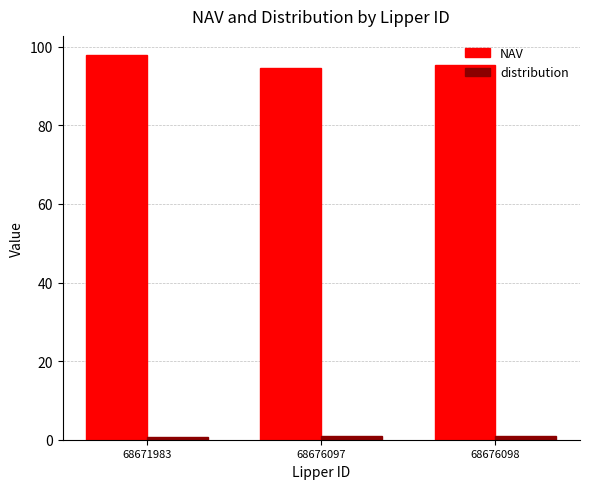

The value of NAV at 68676098 is 26.3. True or false?

False